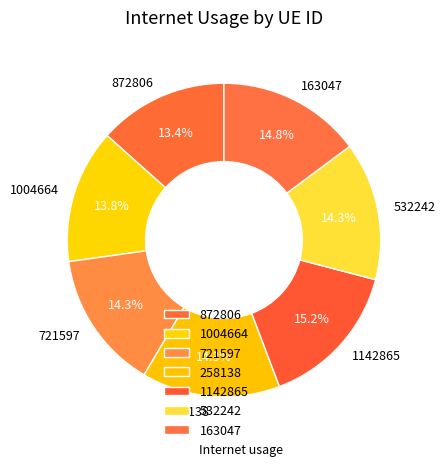

To the nearest percent, what is the average slice percentage?

14%